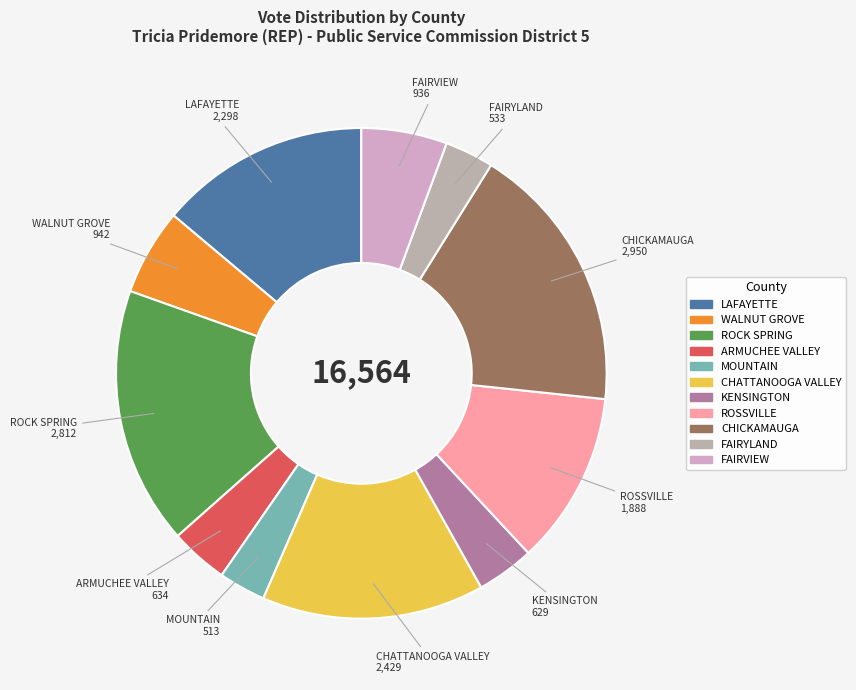

Does LAFAYETTE account for over 50% of the chart?

No